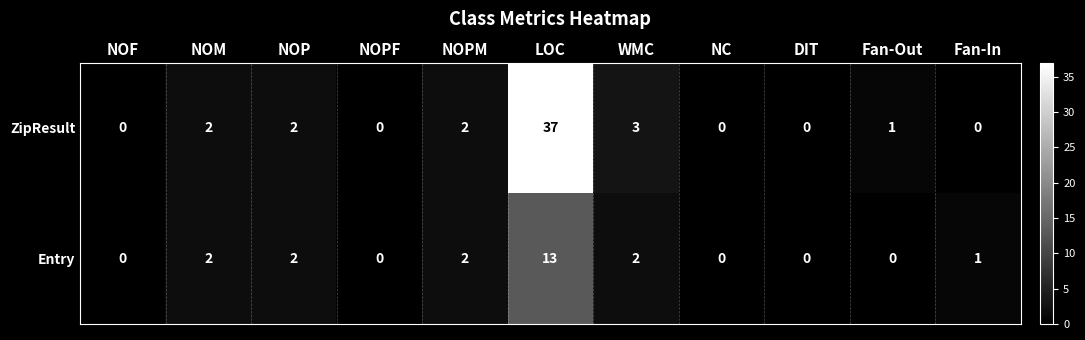

At which category is the sum across all series the highest?

LOC